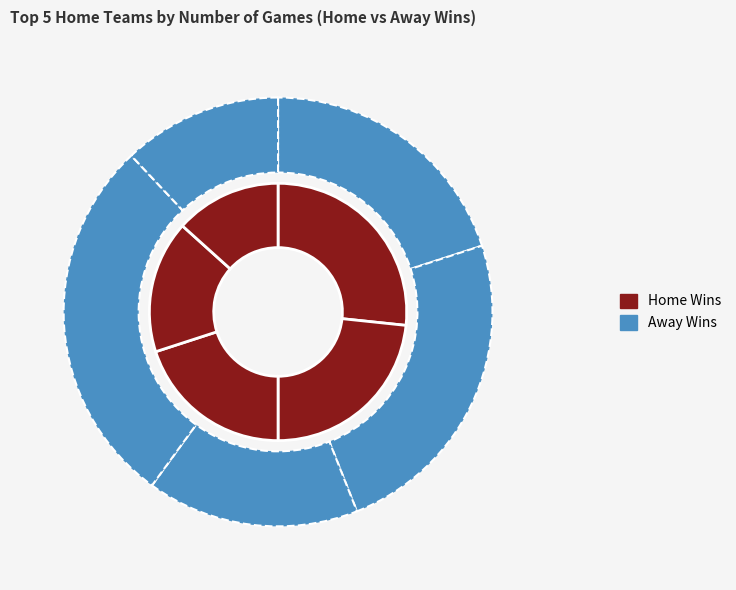

Which series has the widest spread of values?

Home Wins